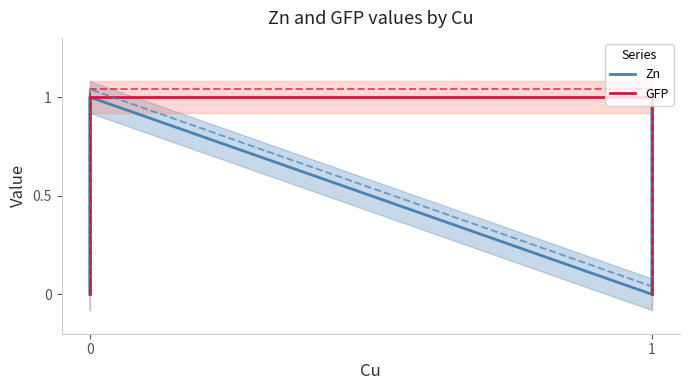

Reading right to left, what are all the values shown in this chart?

Zn: 0	1	0	1
GFP: 0	1	1	0